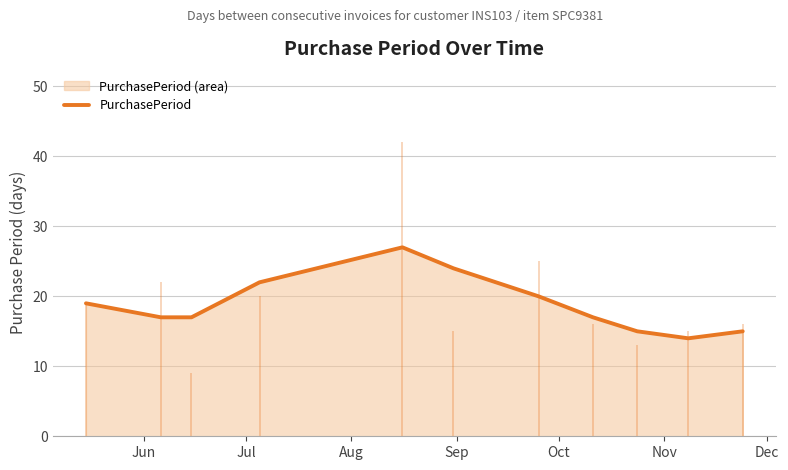

What is the minimum value shown in the chart?

14